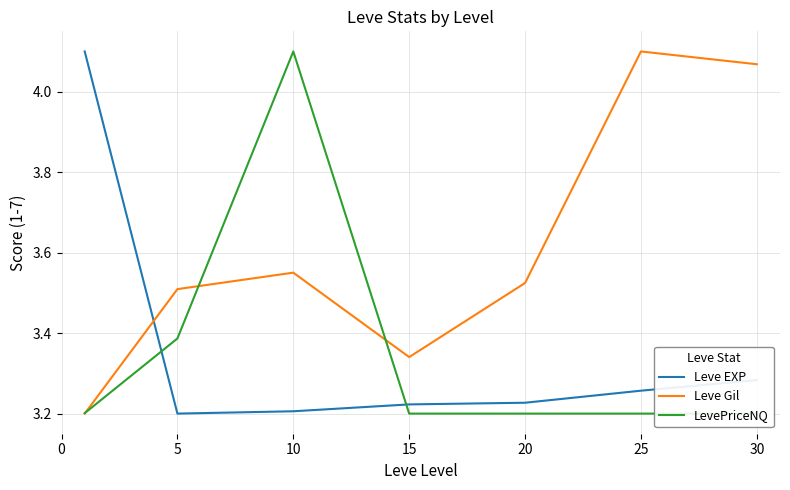

How many times do Leve Gil and Leve EXP cross each other?

1